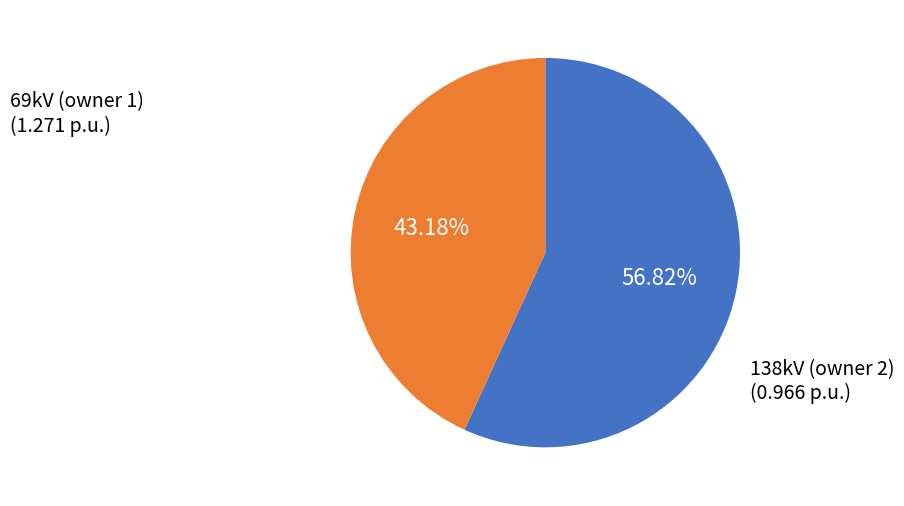

Does any single category account for the majority?

Yes